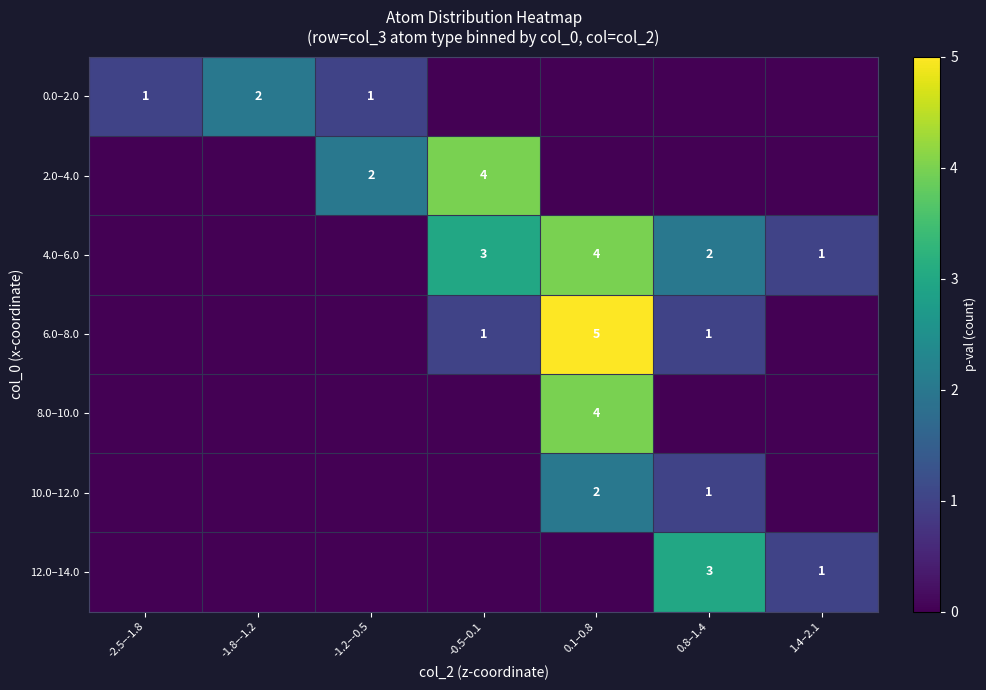

True or false: 6.0–8.0 has a value of 5 at 0.1–0.8.

True